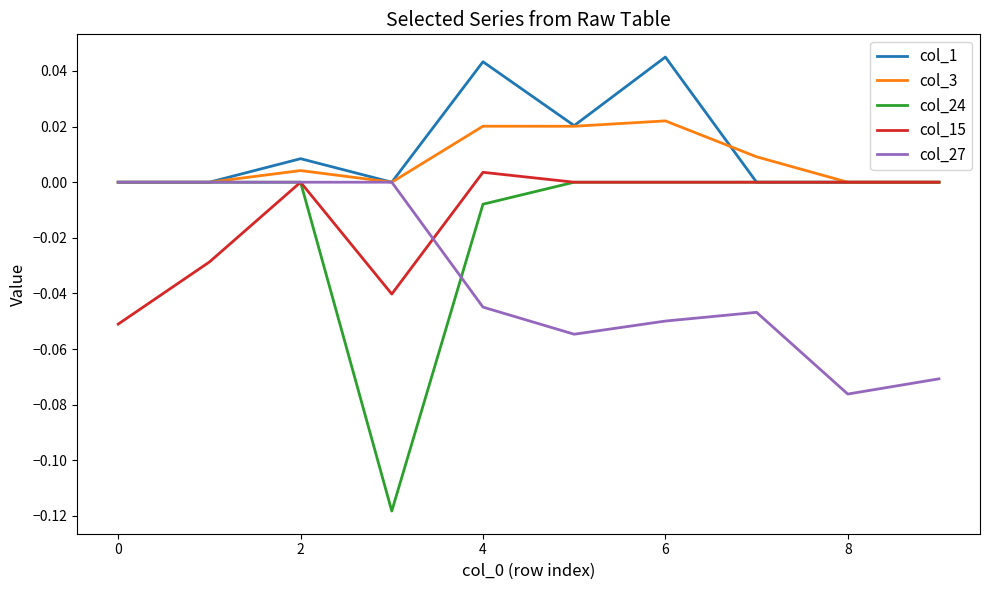

Which series has the largest range (max minus min)?

col_24